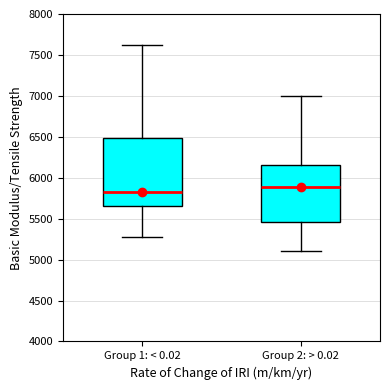

Where does the median line of the box for Group 2: > 0.02 sit on the y-axis? The values are not printed on the chart, so give them approximately, as read against the axis.

5900